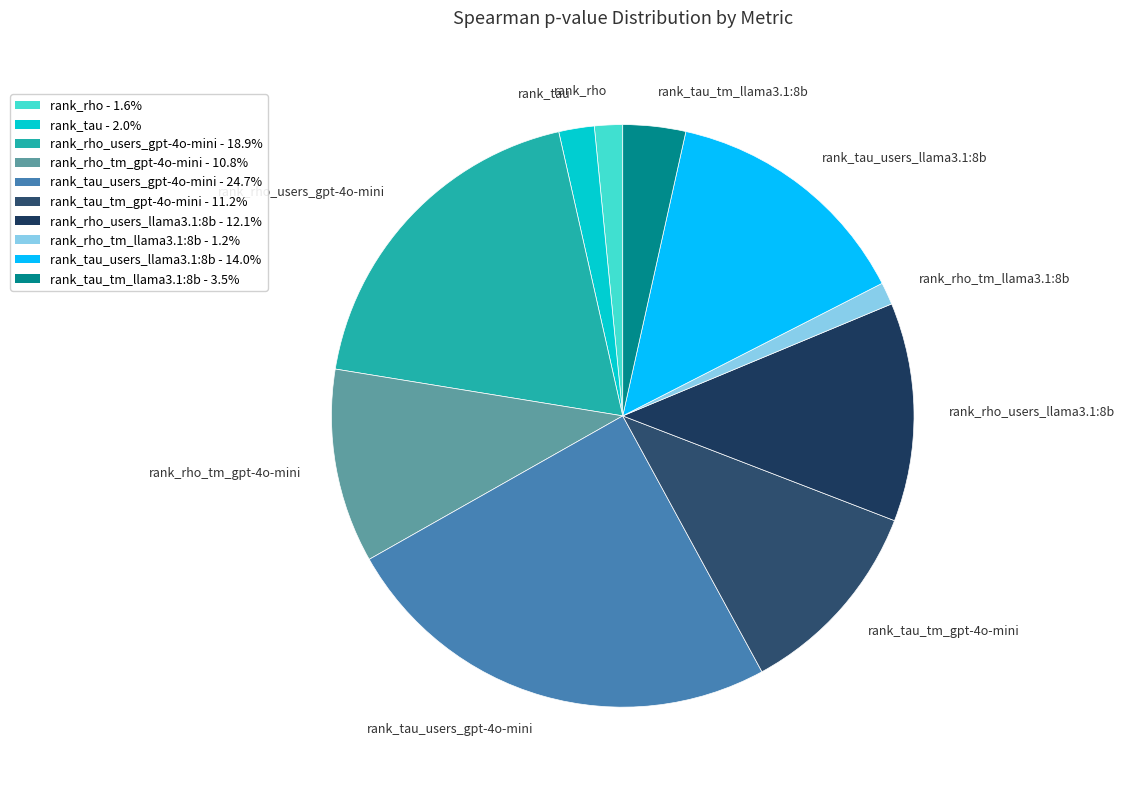

What is the largest slice in the pie chart?

rank_tau_users_gpt-4o-mini